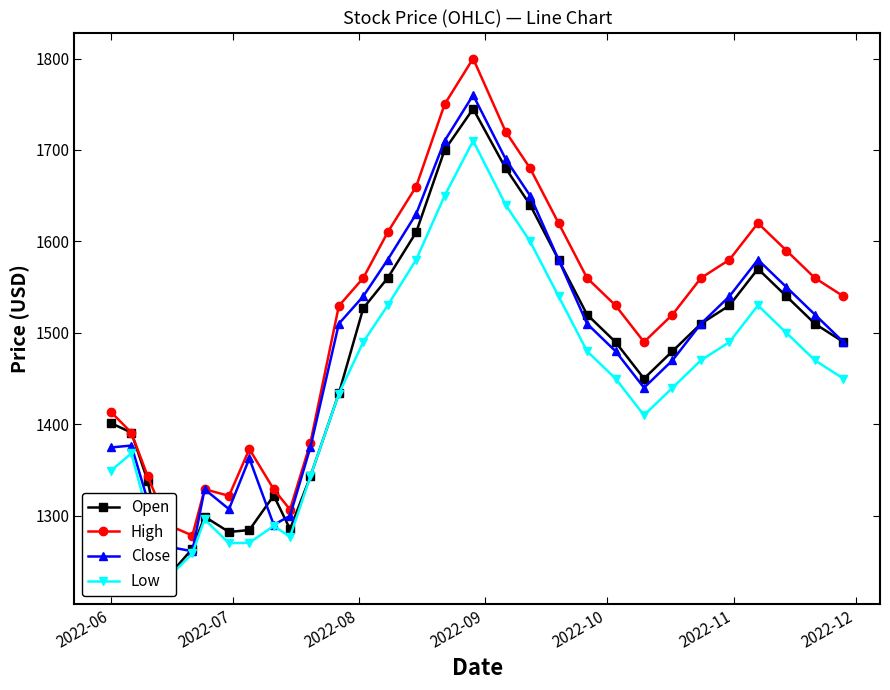

How many interior local valleys does the Close series have?

4